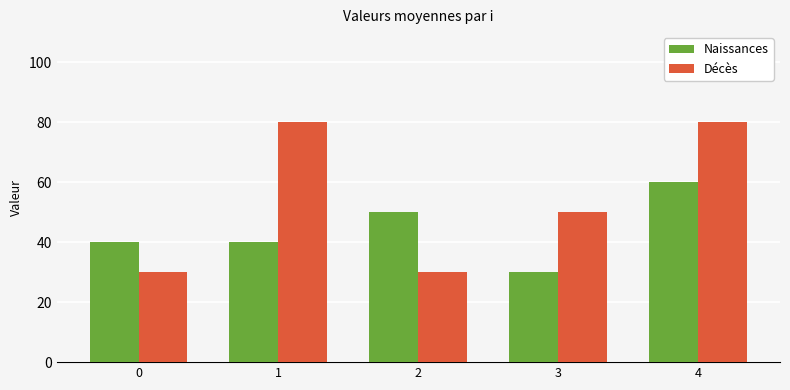

The Décès series shows 49 at 2. True or false?

False